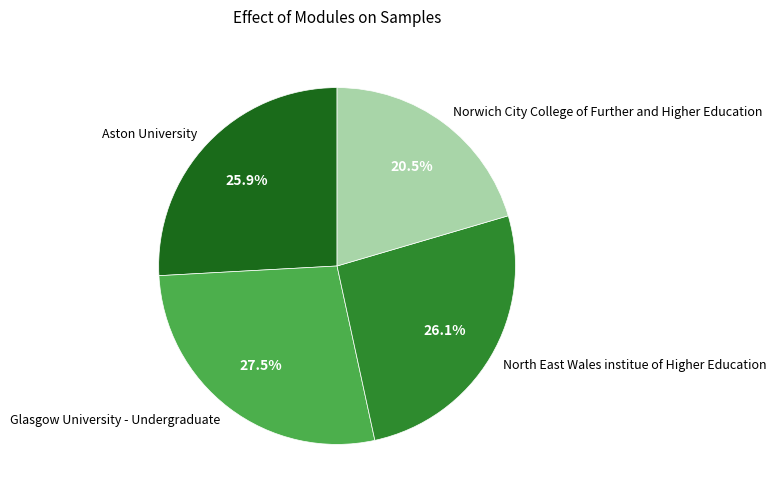

Does Norwich City College of Further and Higher Education represent more than half of the total?

No